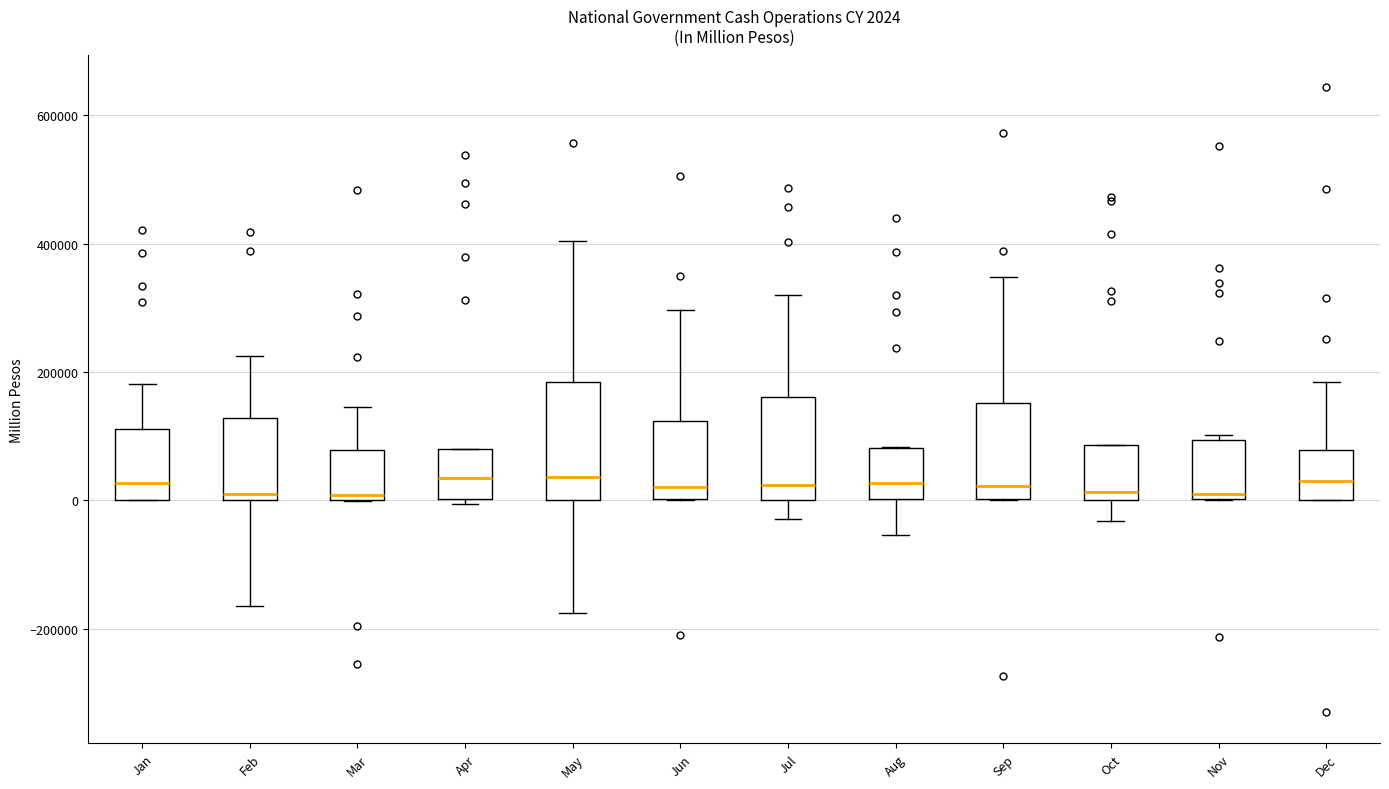

Comparing the boxes themselves (not the whiskers), which one is the tallest?

May